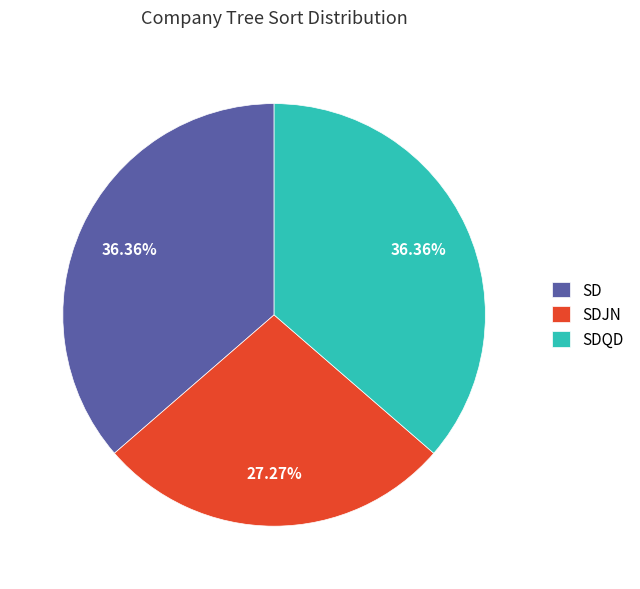

Is there any slice that represents more than half of the pie?

No